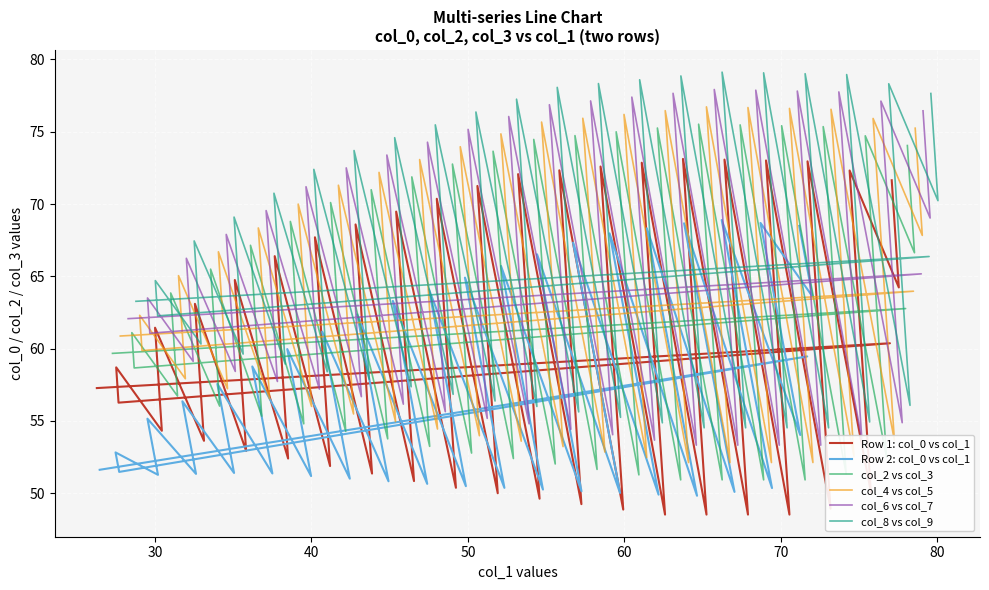

Which series has the widest spread of values?

col_6